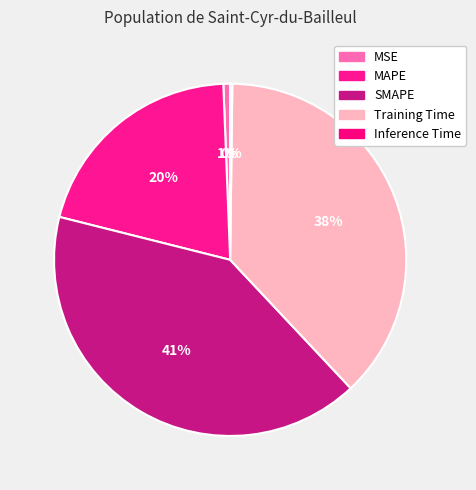

Which has a higher value, Training Time or SMAPE?

SMAPE